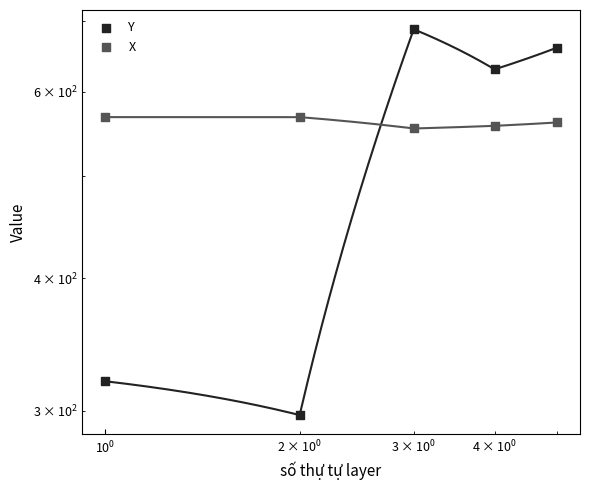

Which series has the widest spread of Y values?

Y